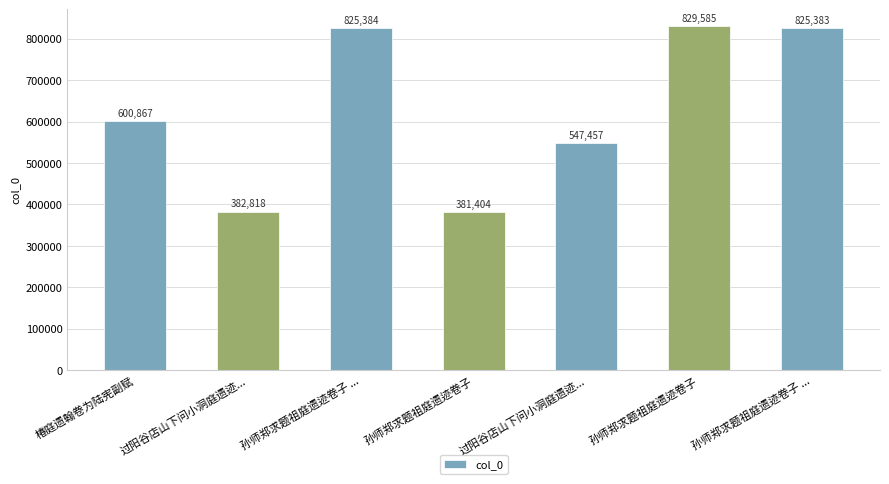

Are the bars horizontal?

No